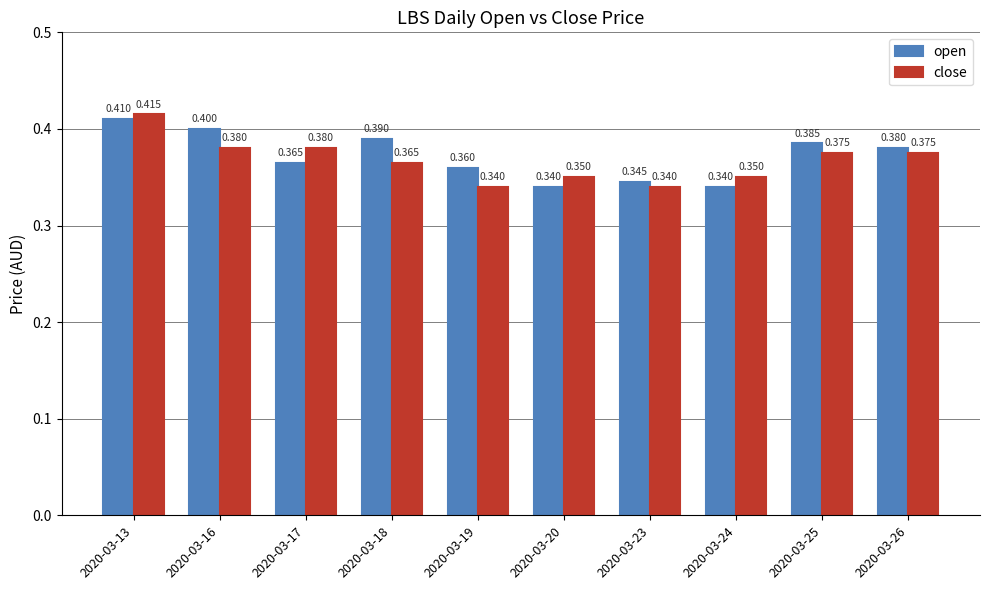

List the series in order of their overall mean, lowest first.

close, open